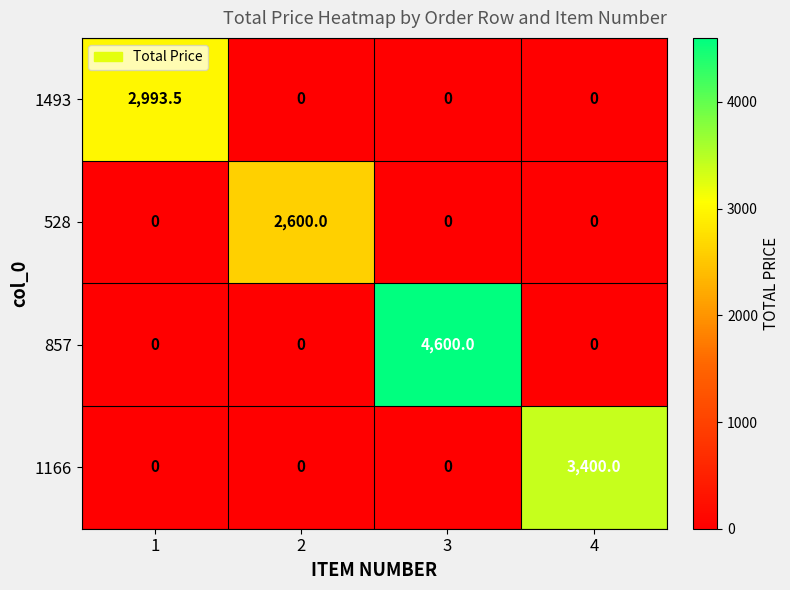

Which series has the widest spread of values?

857